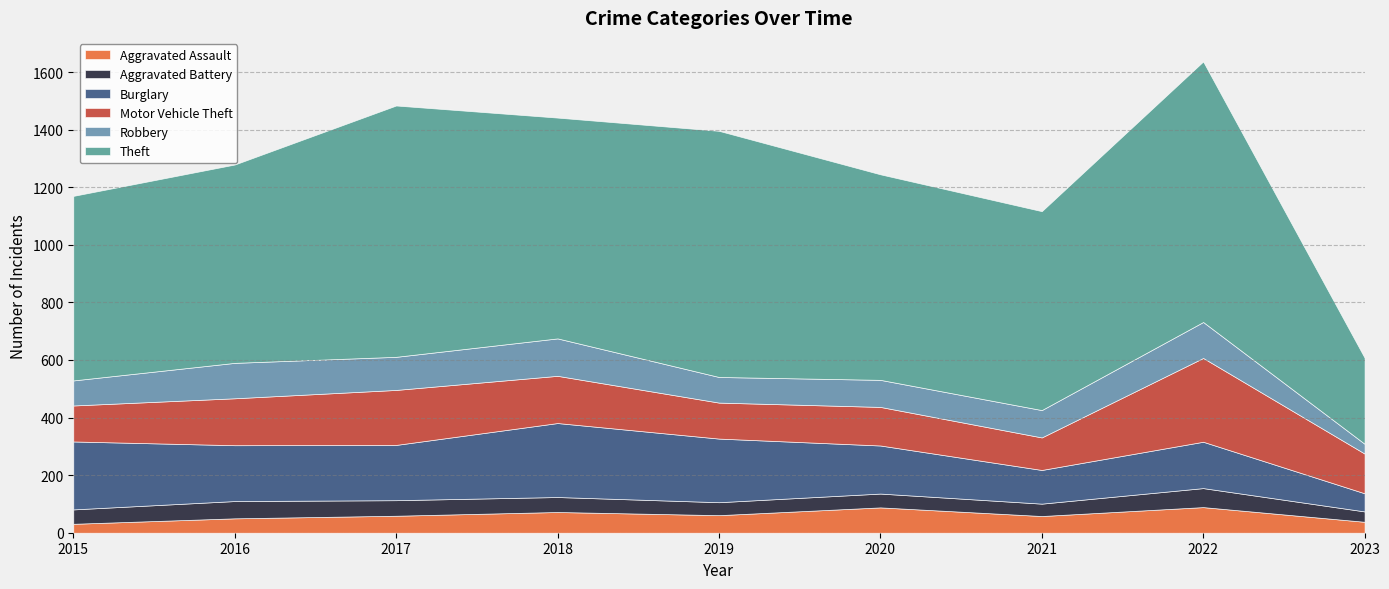

True or false: Theft and Robbery cross at least once.

False